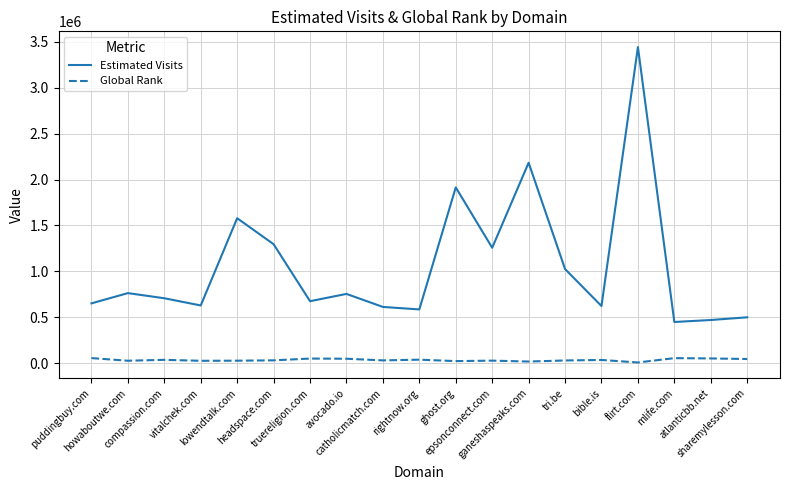

What is the difference between the second highest and second lowest values in the Global Rank series?

36962